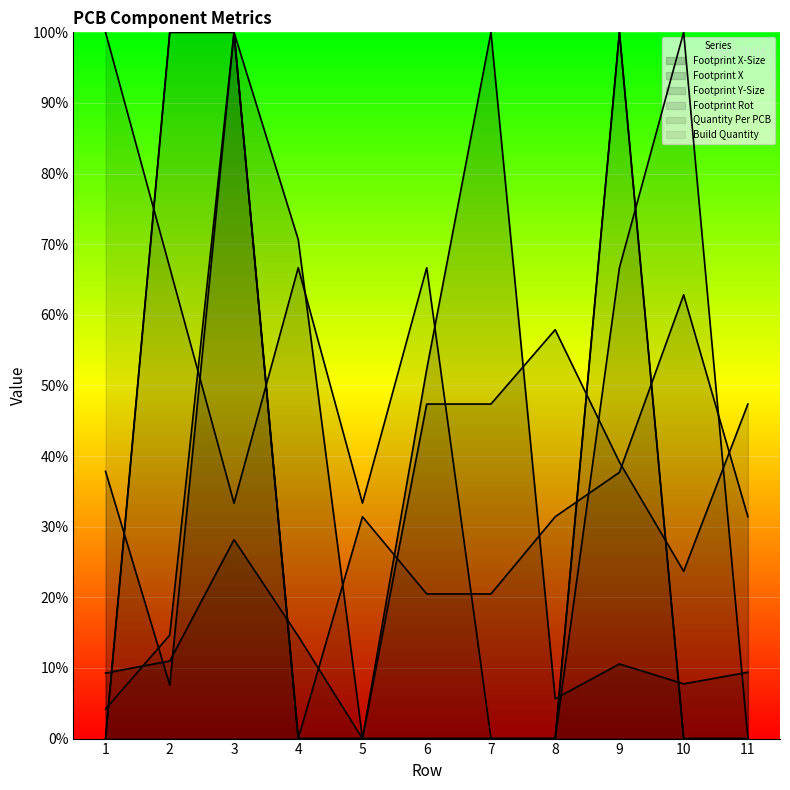

Reading left to right, list all the values displayed in this chart.

Footprint X-Size: 1=0.1	2=0.1	3=0.3	4=0.1	5=0.0	6=0.5	7=1.0	8=0.1	9=0.1	10=0.1	11=0.1
Footprint X: 1=0.4	2=0.1	3=1.0	4=0.7	5=0.0	6=0.5	7=0.5	8=0.6	9=0.4	10=0.2	11=0.5
Footprint Y-Size: 1=0.0	2=0.1	3=1.0	4=0.0	5=0.3	6=0.2	7=0.2	8=0.3	9=0.4	10=0.6	11=0.3
Footprint Rot: 1=1.0	2=0.7	3=0.3	4=0.7	5=0.3	6=0.7	7=0.0	8=0.0	9=0.7	10=1.0	11=0.0
Quantity Per PCB: 1=0.0	2=1.0	3=1.0	4=0.0	5=0.0	6=0.0	7=0.0	8=0.0	9=1.0	10=0.0	11=0.0
Build Quantity: 1=0.0	2=1.0	3=1.0	4=0.0	5=0.0	6=0.0	7=0.0	8=0.0	9=1.0	10=0.0	11=0.0